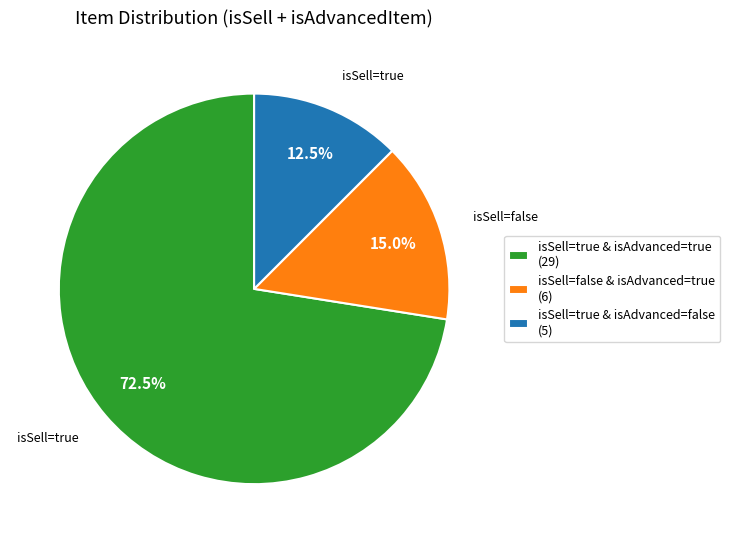

Which slice is the largest?

isSell=true & isAdvanced=true (29)